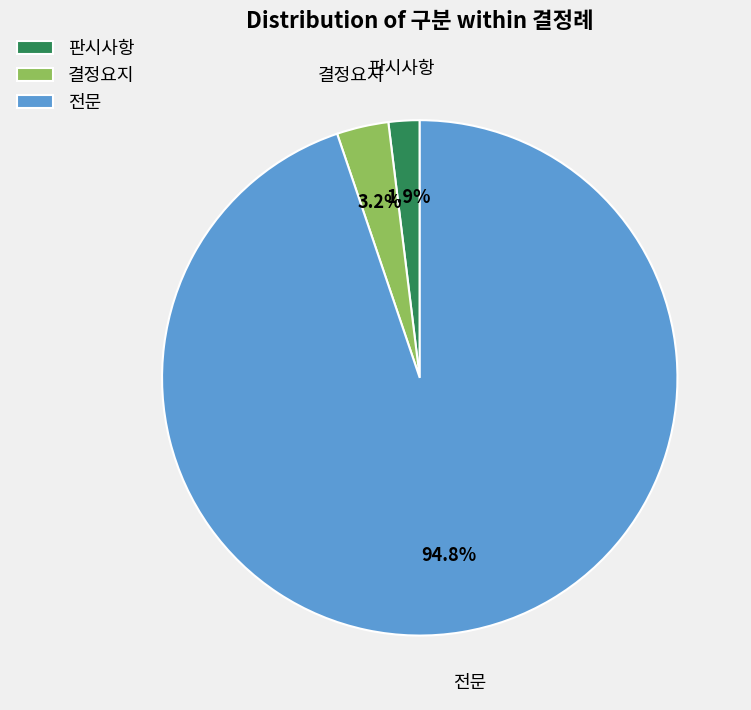

To the nearest percent, what portion does 결정요지 represent?

3%